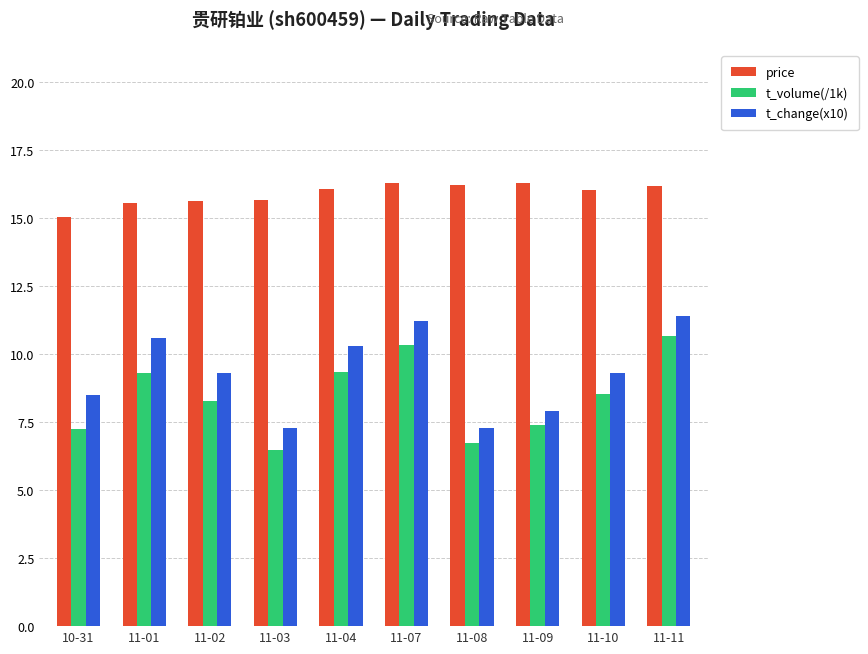

What is the minimum value for price?

15.0